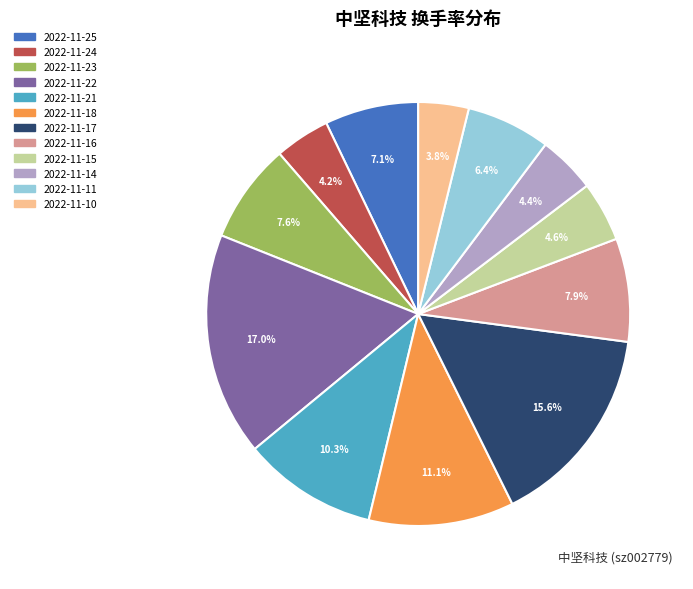

Does 2022-11-23 account for over 50% of the chart?

No